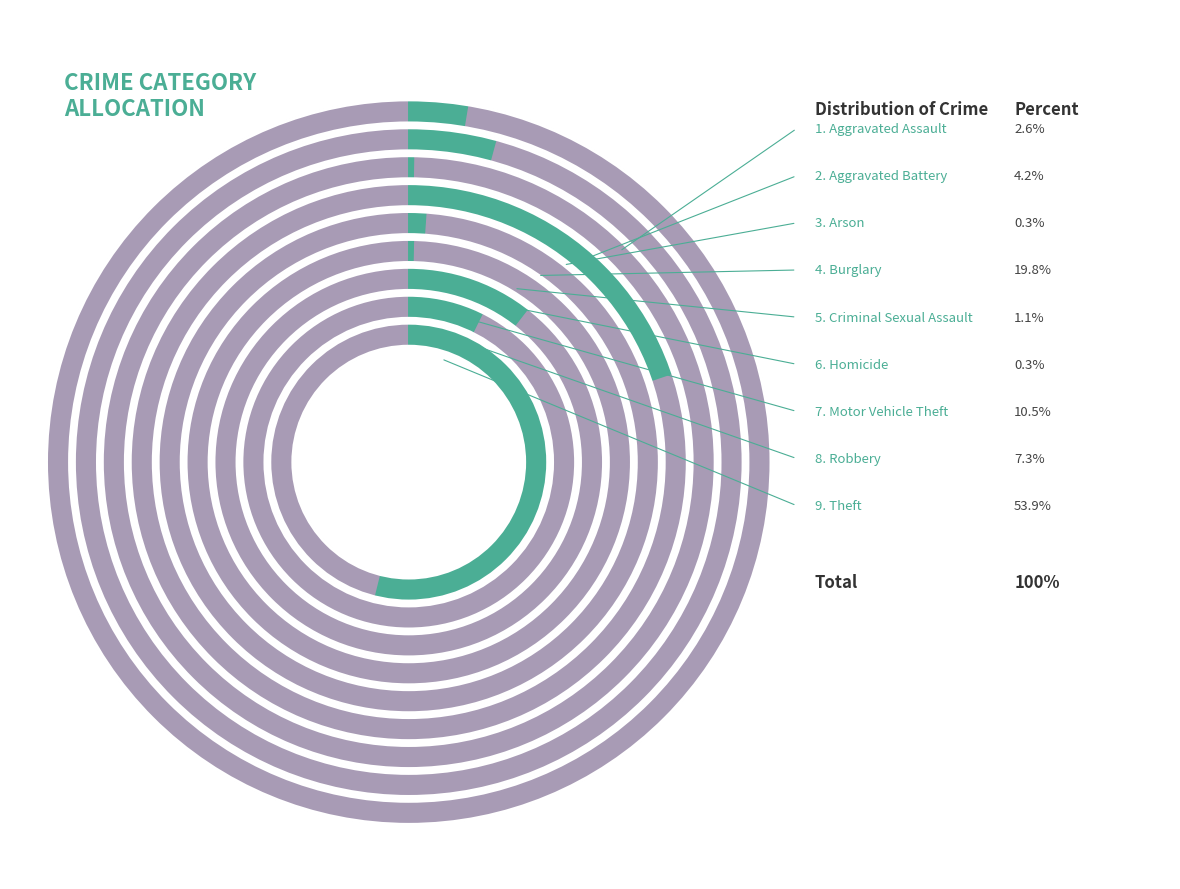

Do Aggravated Battery and Arson together represent more than half of the pie?

No